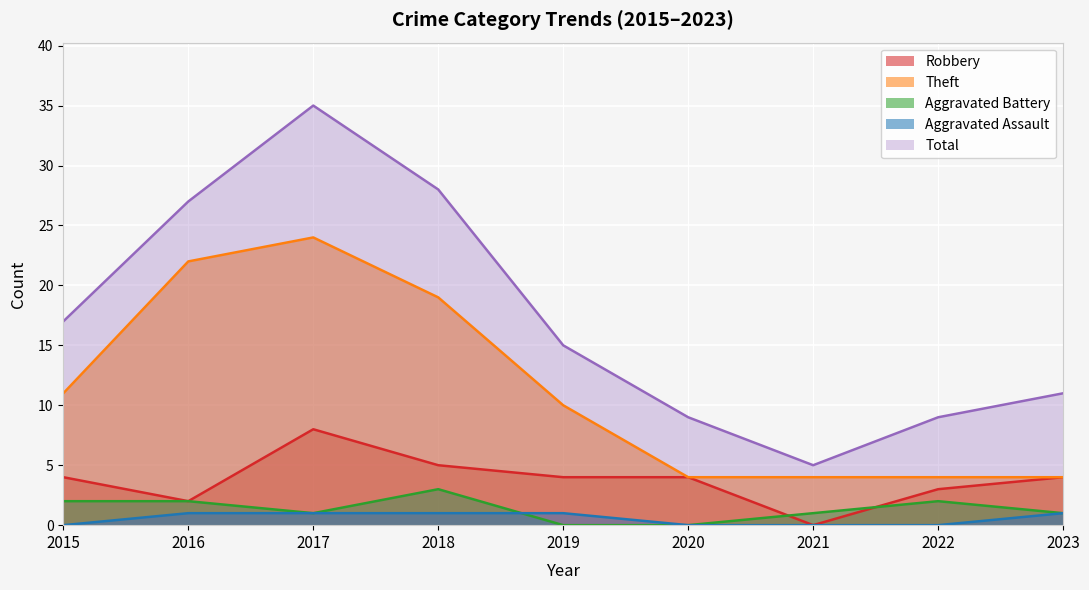

What is the spread (max minus min) of values at 2021?

5